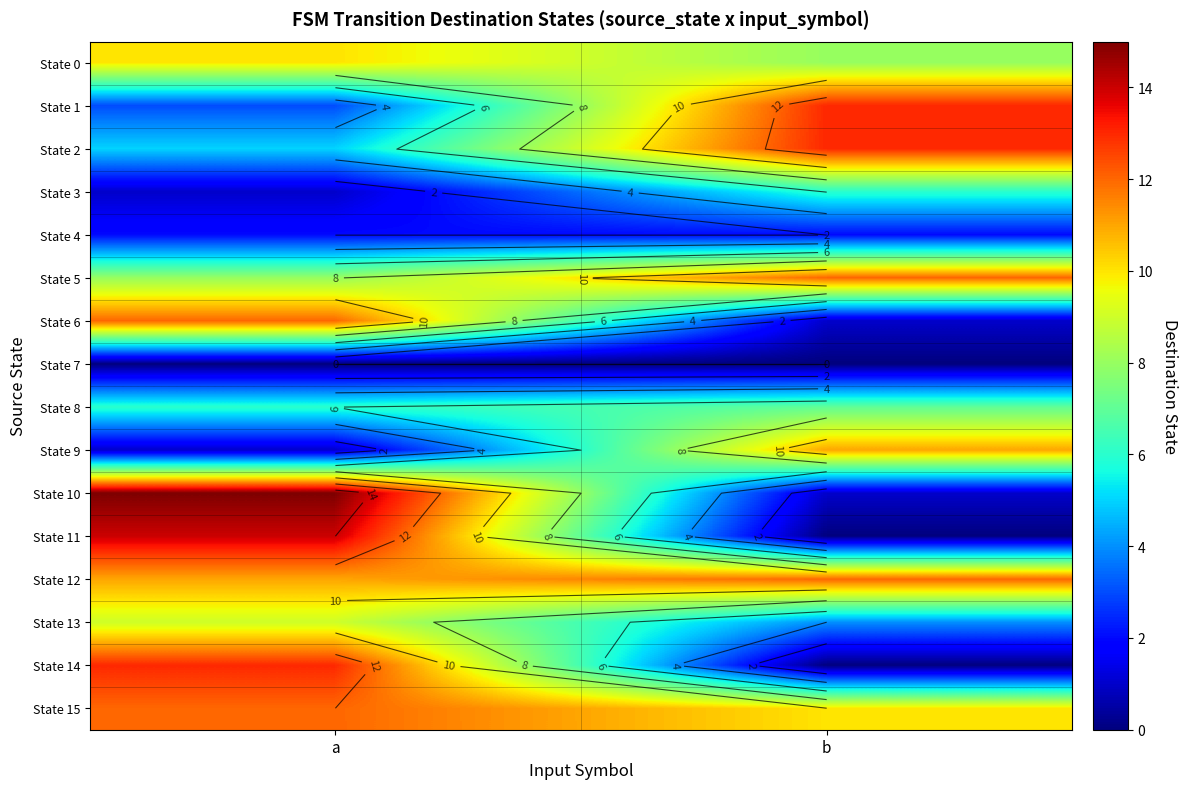

How many data points does each series have?

2